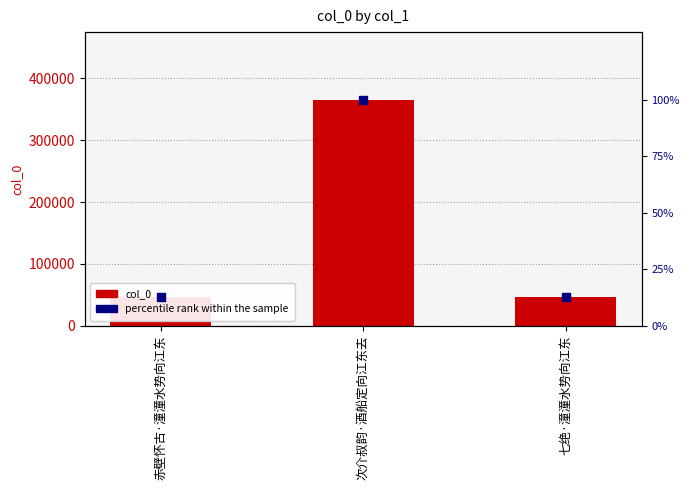

At how many categories does at least one series exceed 37780?

3